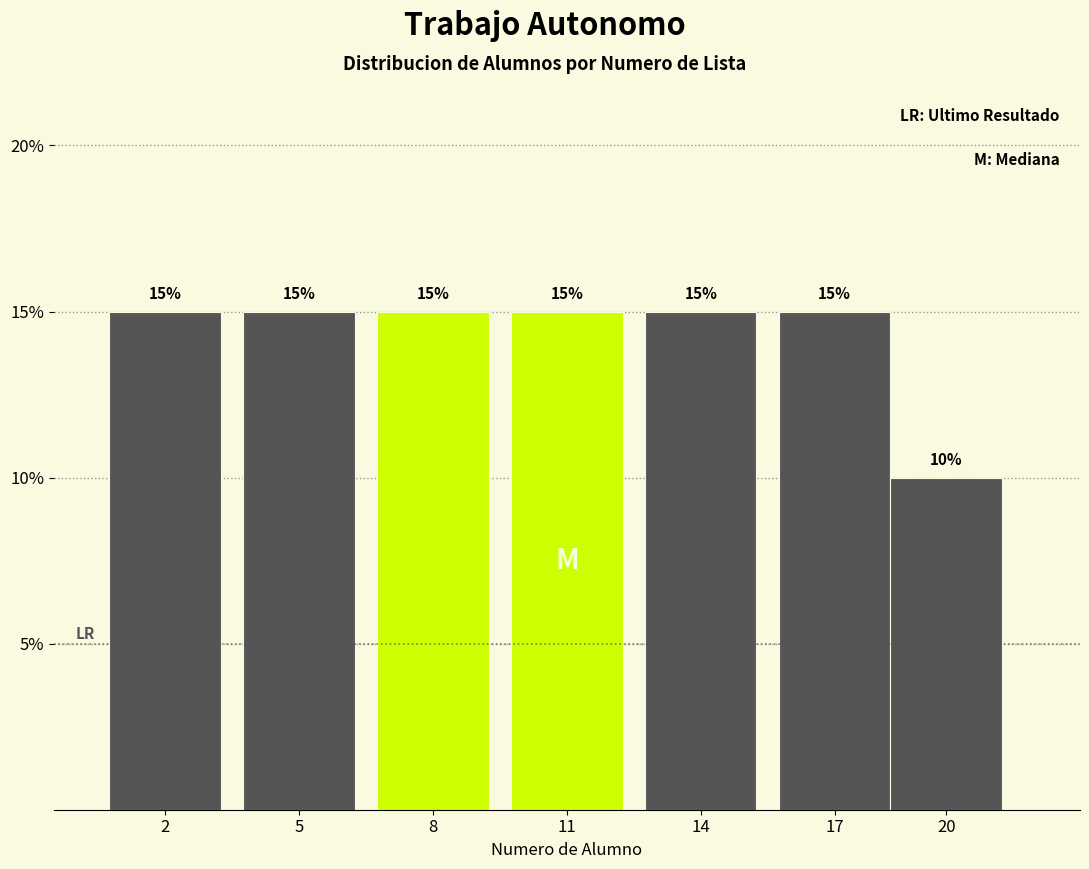

Reading left to right, transcribe all the data shown in this chart.

2=15	5=15	8=15	11=15	14=15	17=15	20=10